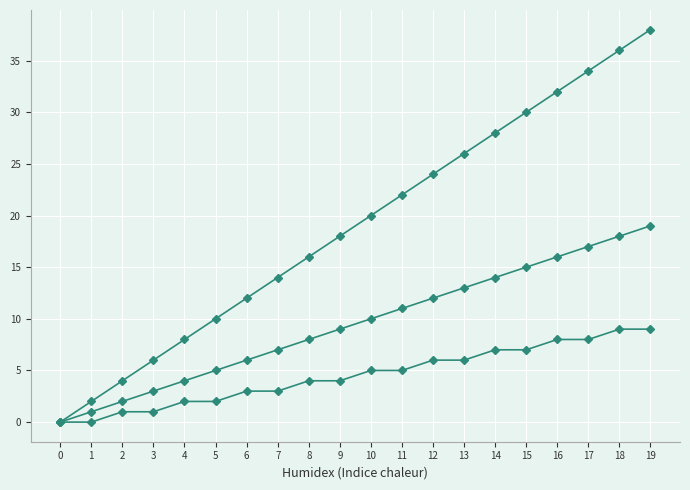

How many distinct data groups are displayed?

3